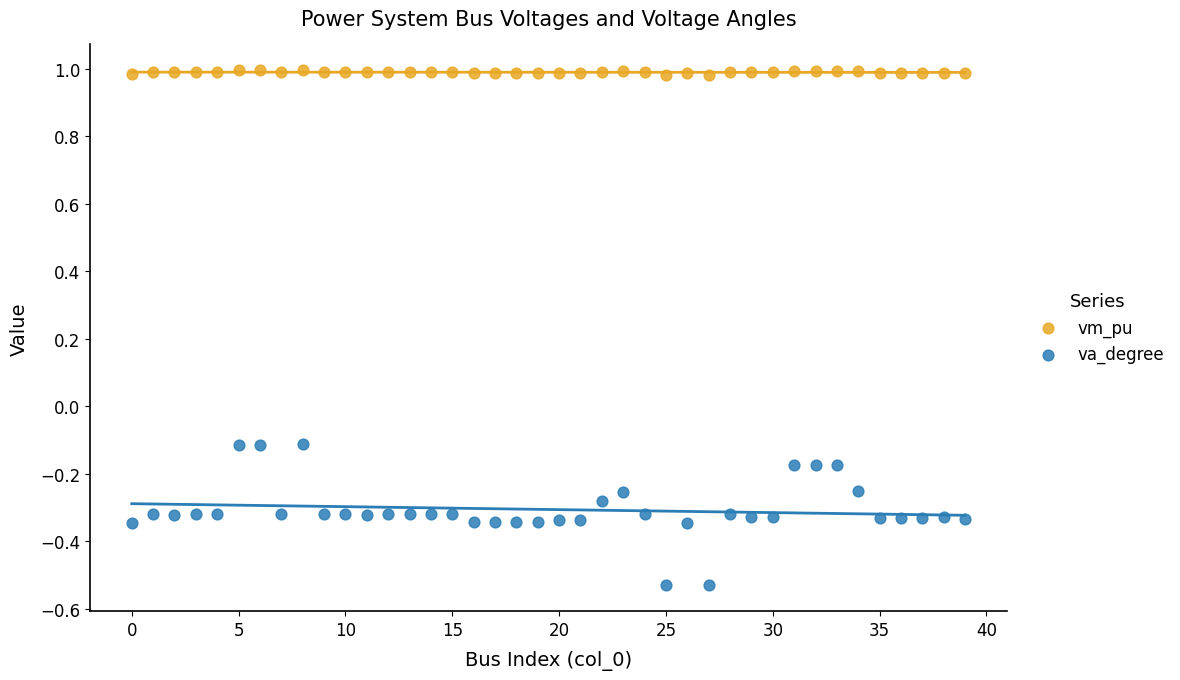

Across all data points, what is the range of Y values (max minus min)?

1.5